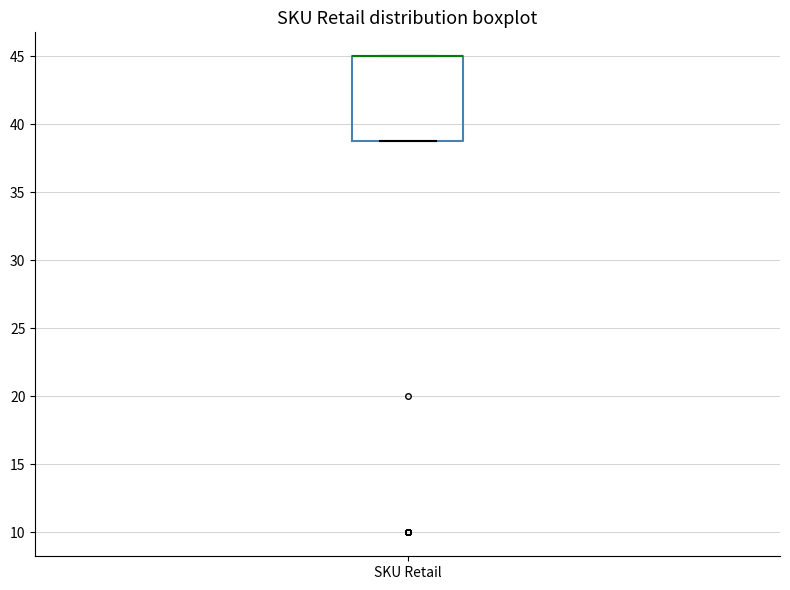

Transcribe this box plot: give where the median line is, the range the box spans, and where the two whiskers end, as read against the y-axis. The values are not printed on the chart, so give them approximately, as read against the axis.

median 45 (drawn on the box's upper edge), box 39 to 45, whiskers 39 to 45